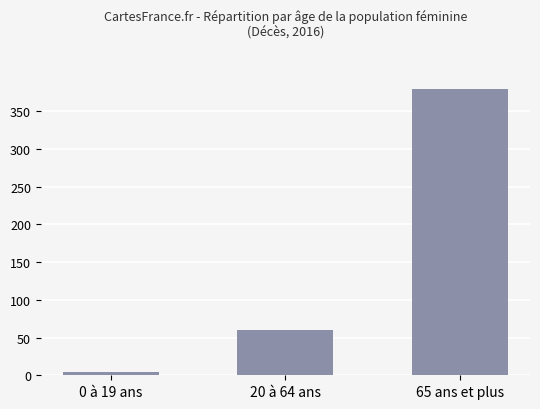

Reading left to right, list all the values displayed in this chart.

4	60	379